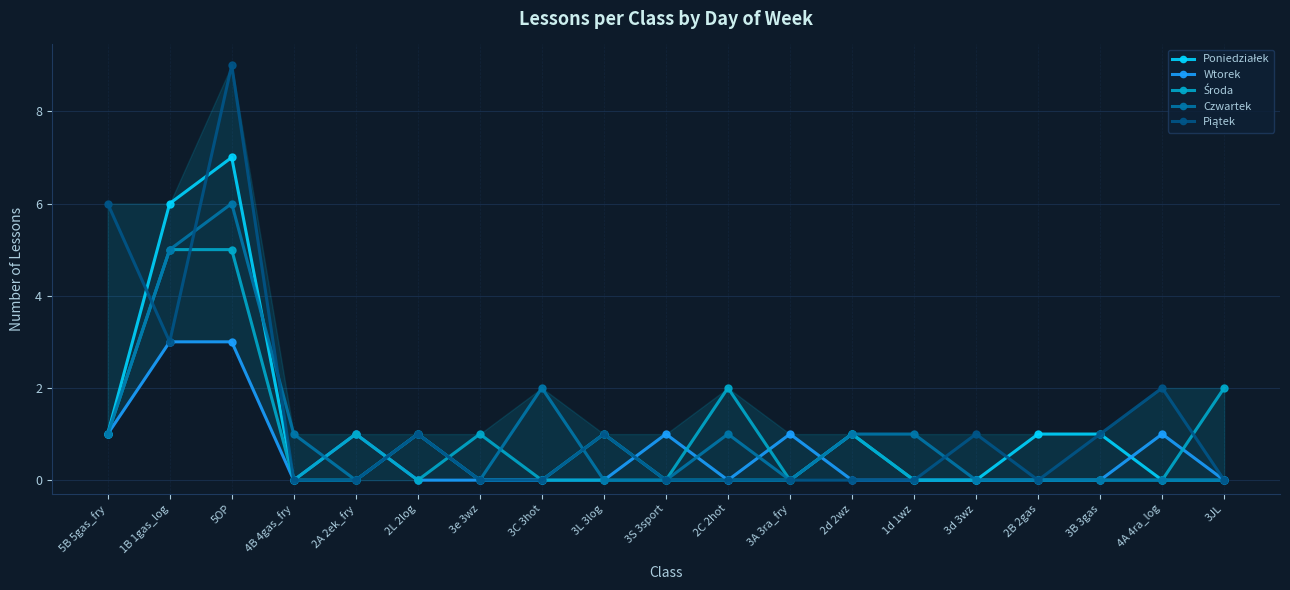

What is the sum of all Wtorek values?

11